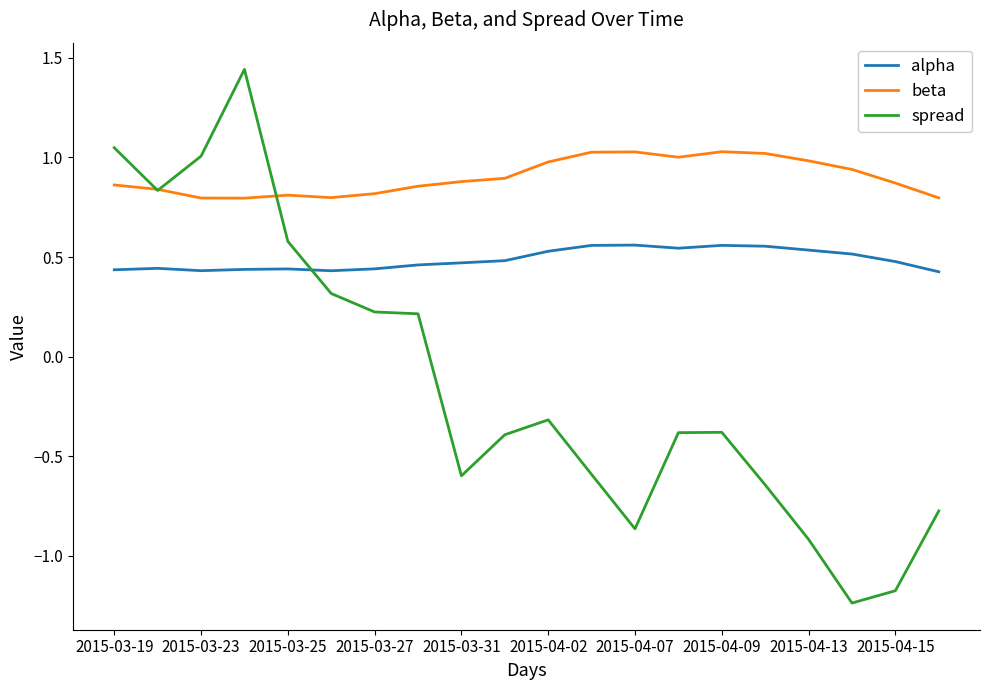

Count the number of data series in this chart.

3